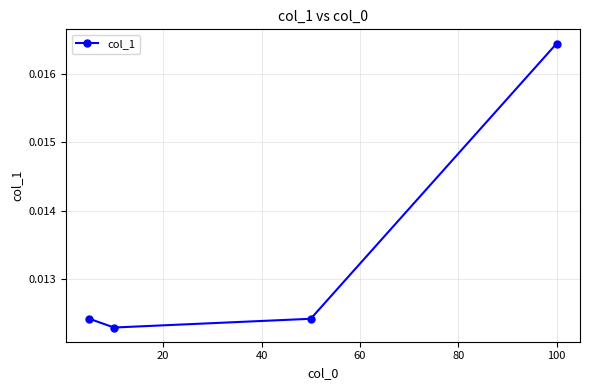

True or false: there are more than 2 points higher than both neighbors.

False